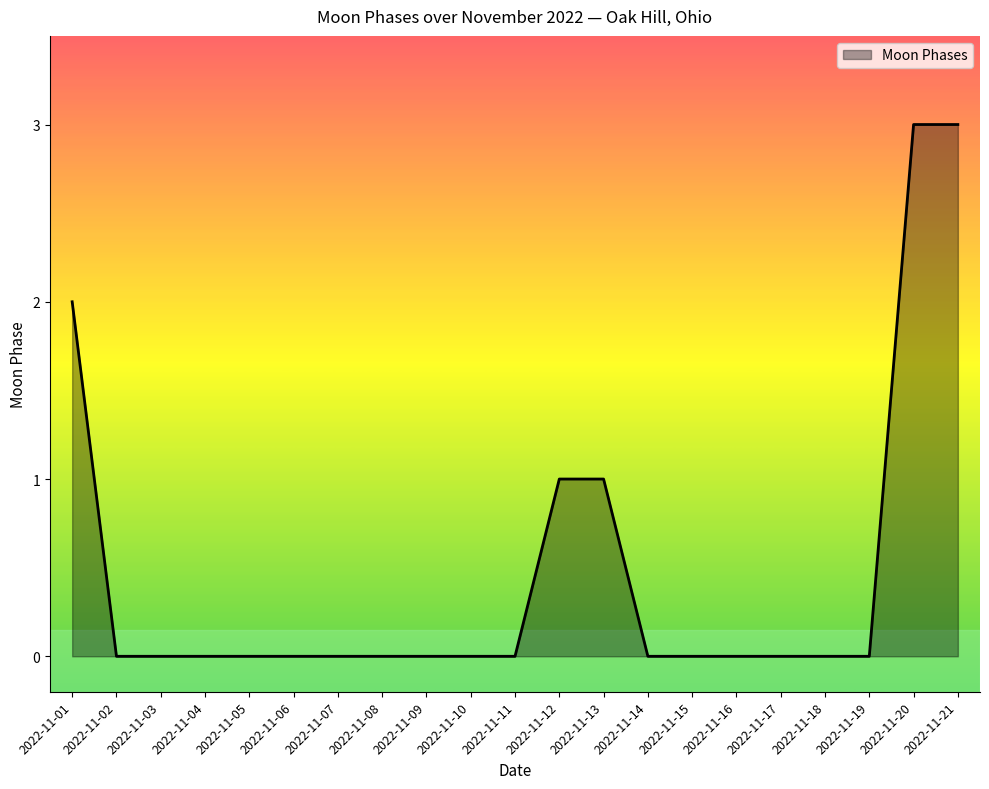

What is the maximum value shown in the chart?

3